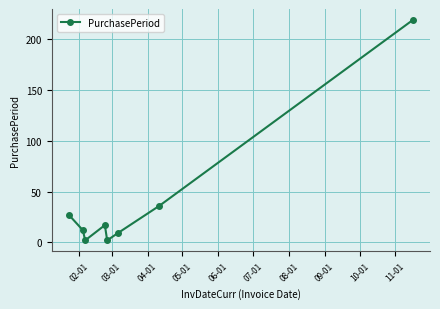

How many points are higher than both their immediate neighbors (excluding endpoints)?

1